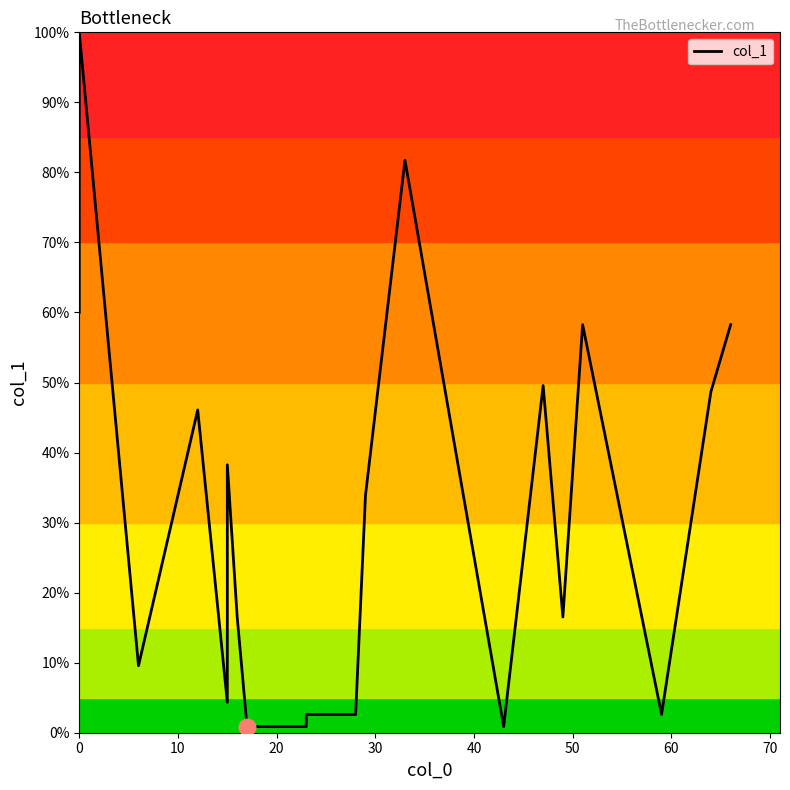

How many interior local valleys (lower than both neighbors) does the data have?

5